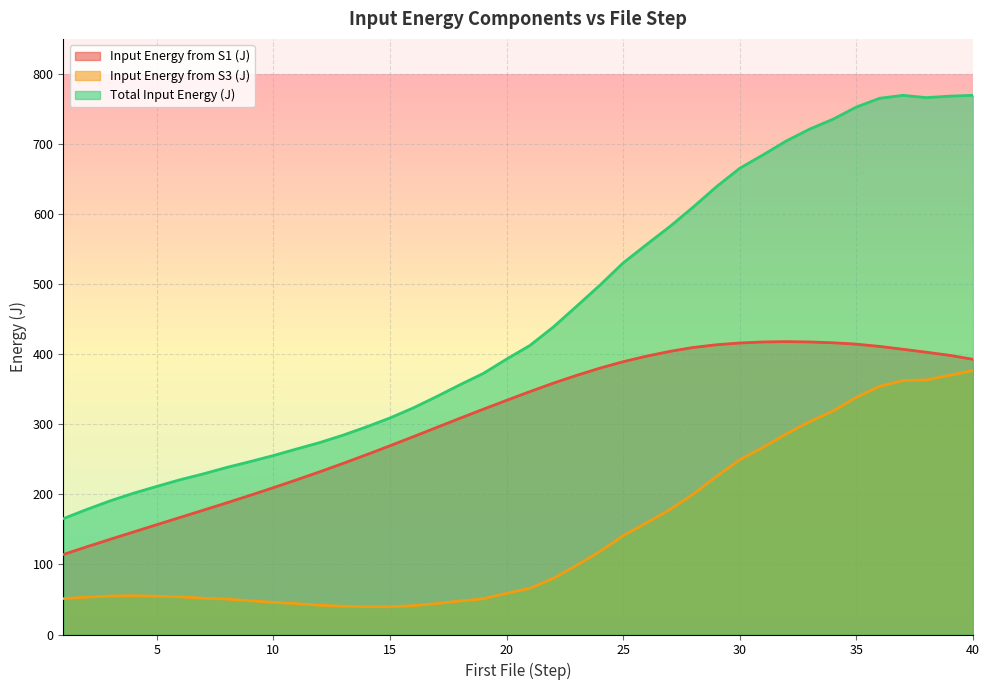

How many interior local peaks does the Total Input Energy (J) series have?

1